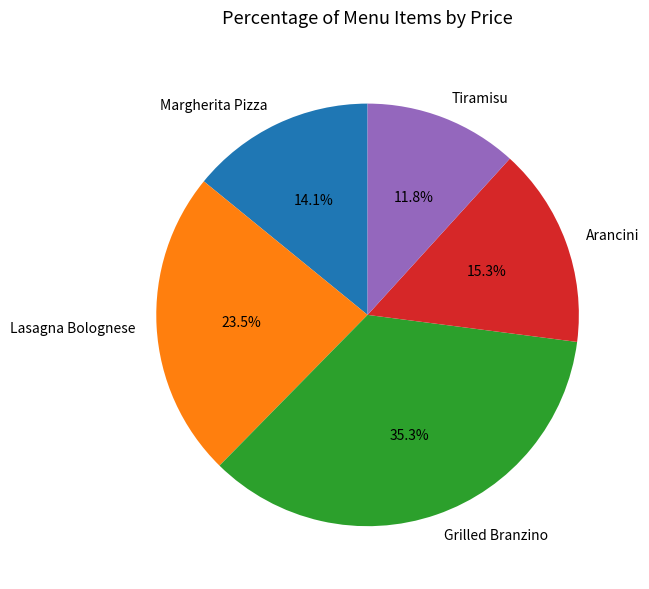

What is the ratio of the value at Margherita Pizza to the value at Grilled Branzino?

0.4